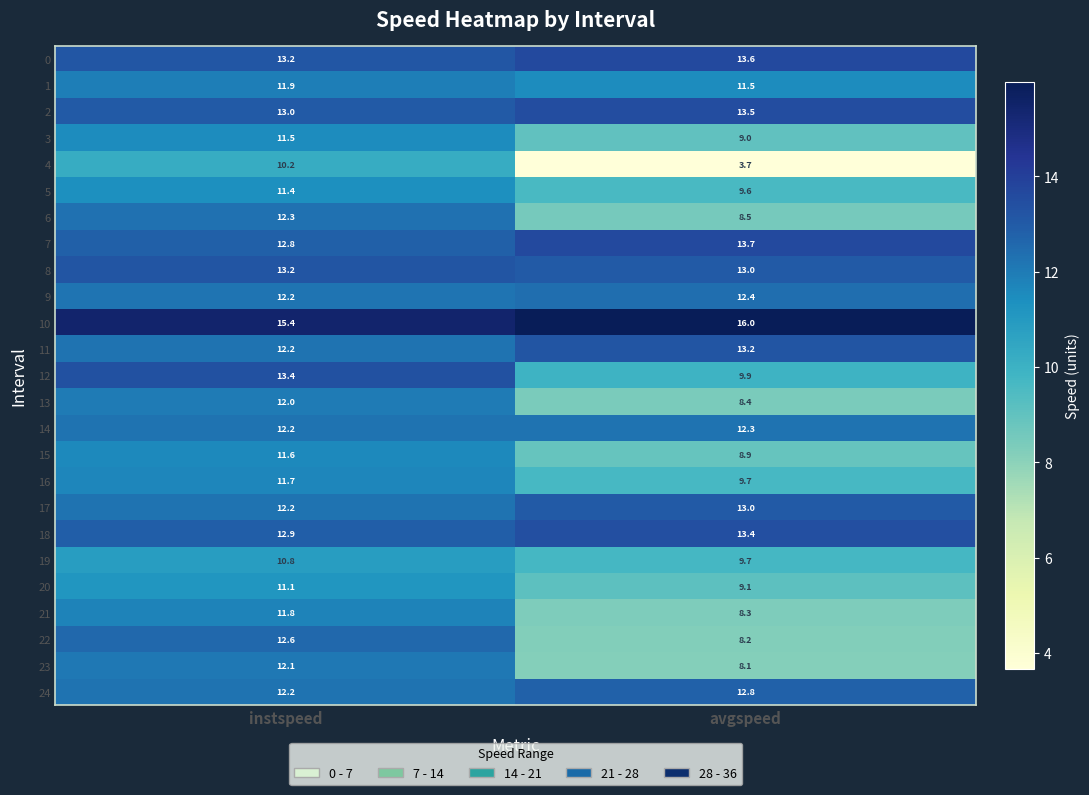

At how many categories does at least one series exceed 9?

2